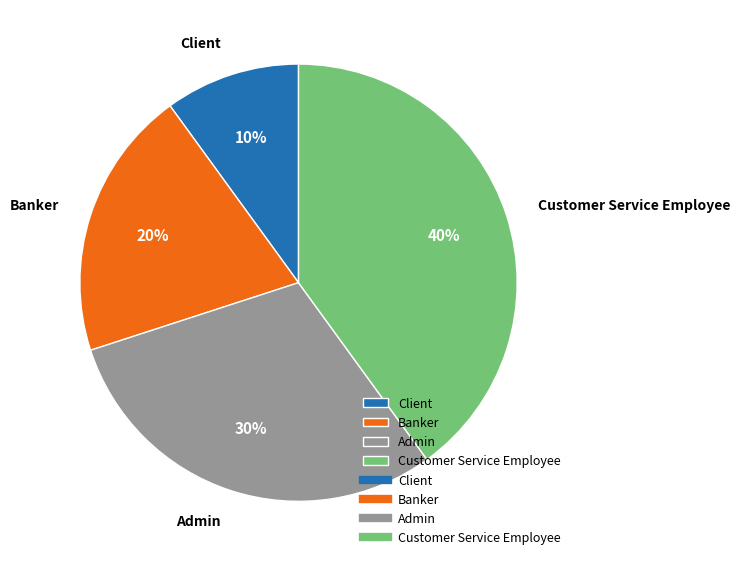

Which category has the smallest portion of the pie?

Client